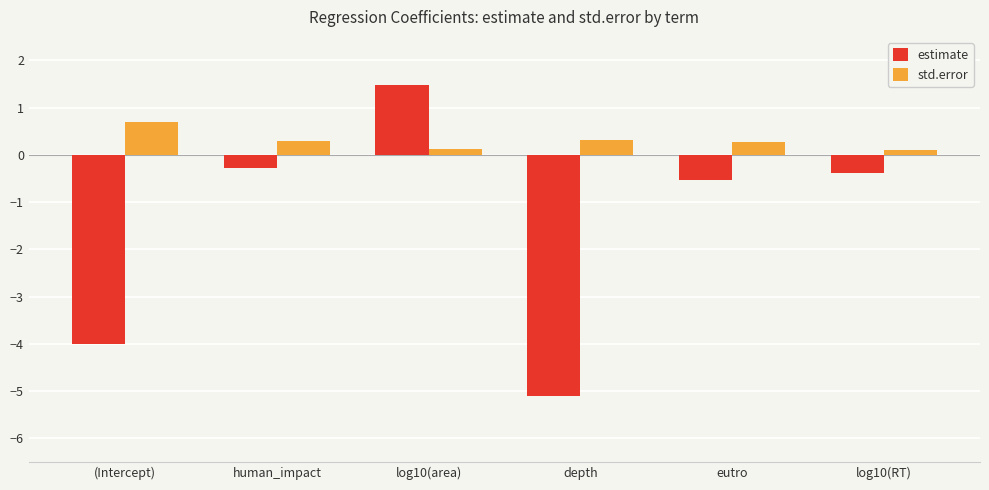

What is the difference between the highest and lowest values at (Intercept)?

4.7